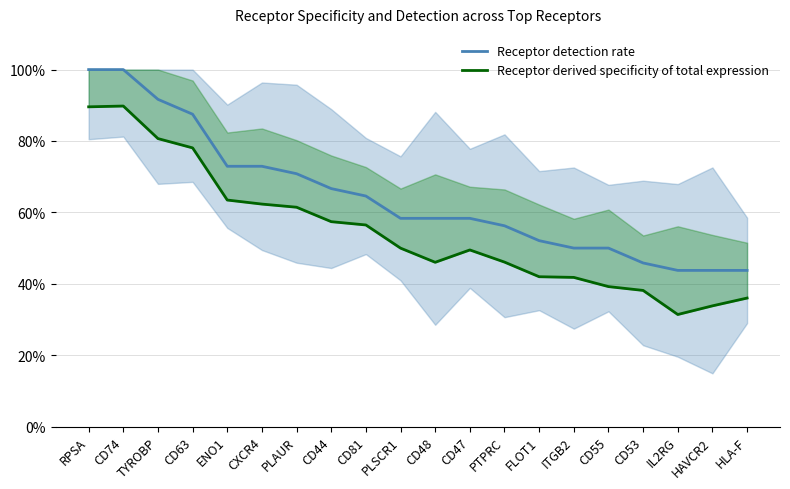

At which category does Receptor derived specificity of total expression reach its first local valley?

CD48